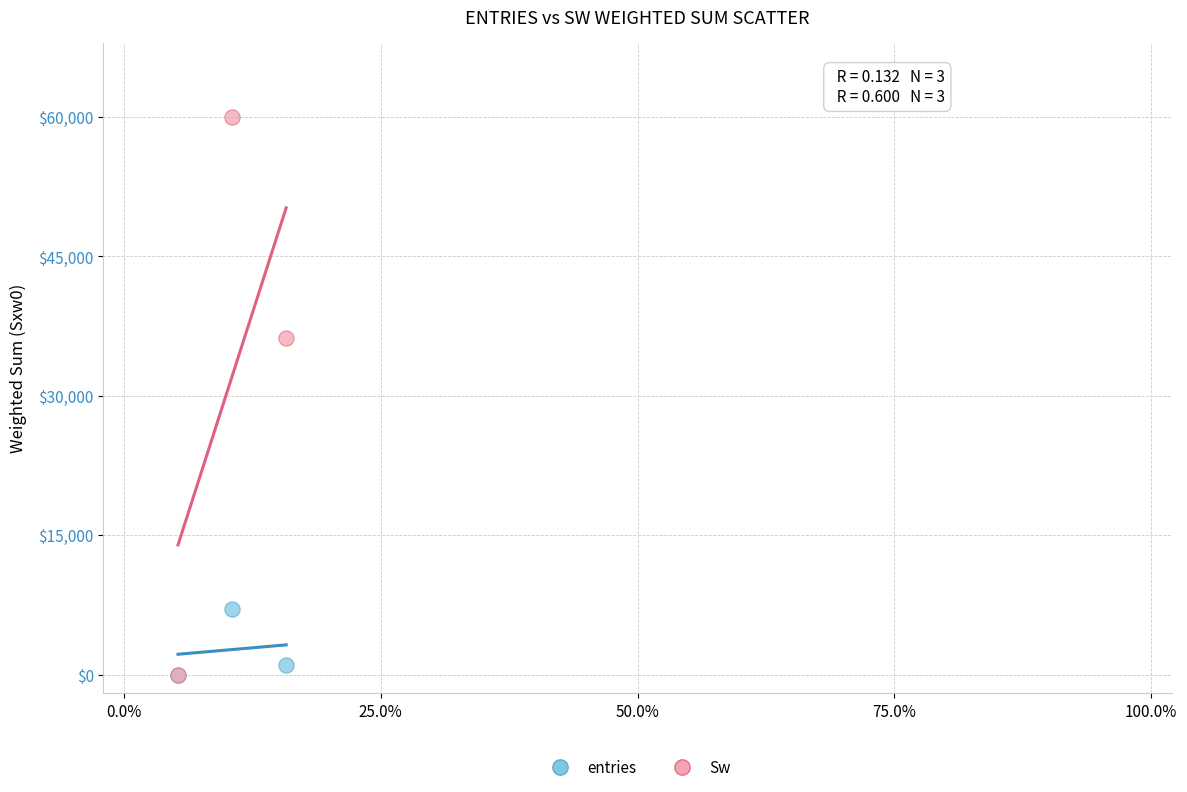

In the Sw series, what Y value is closest to 30000?

36268.7